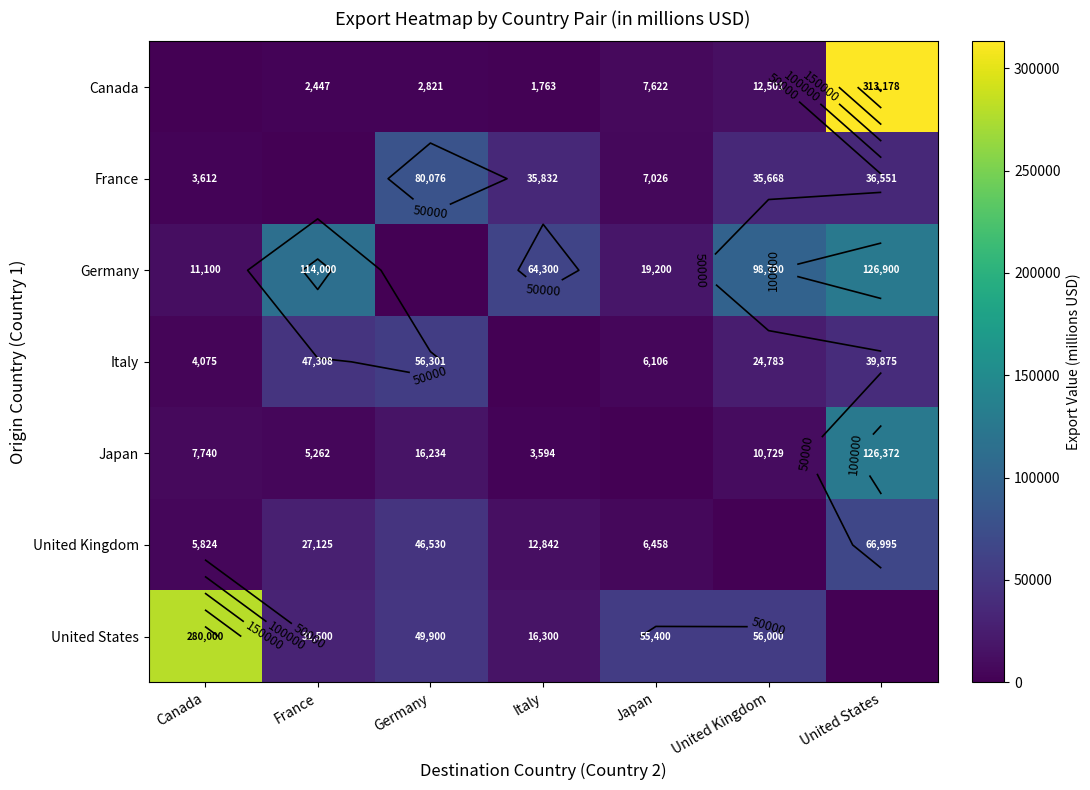

What is the difference between the France values at United States and United Kingdom?

883